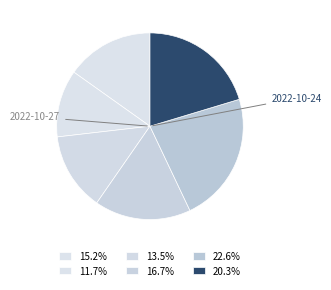

Count the number of slices in the pie.

6